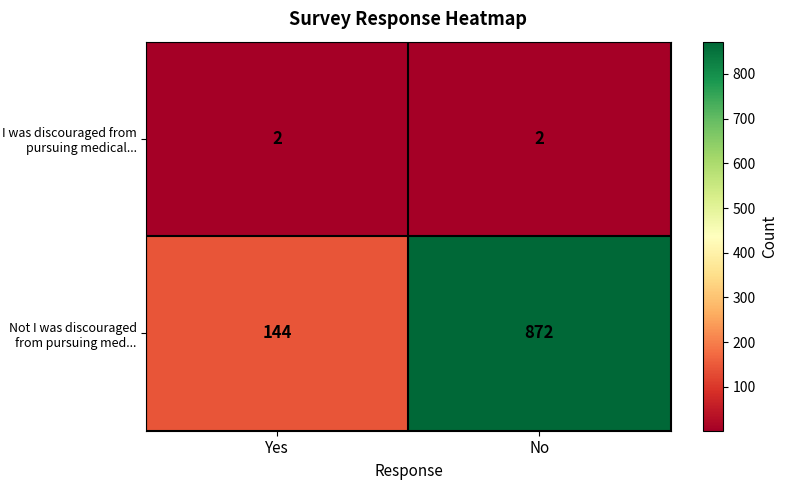

What is the greatest value displayed?

872